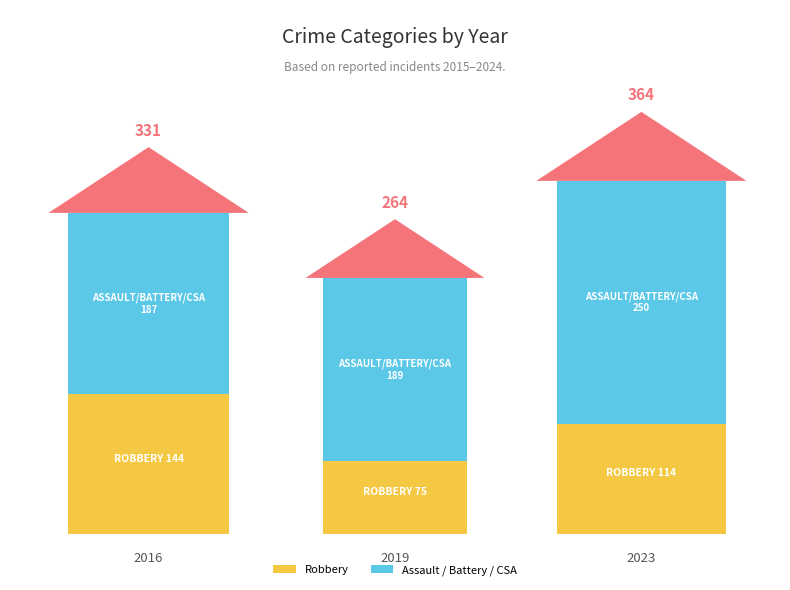

Which category has the lowest value in the Robbery series?

2019